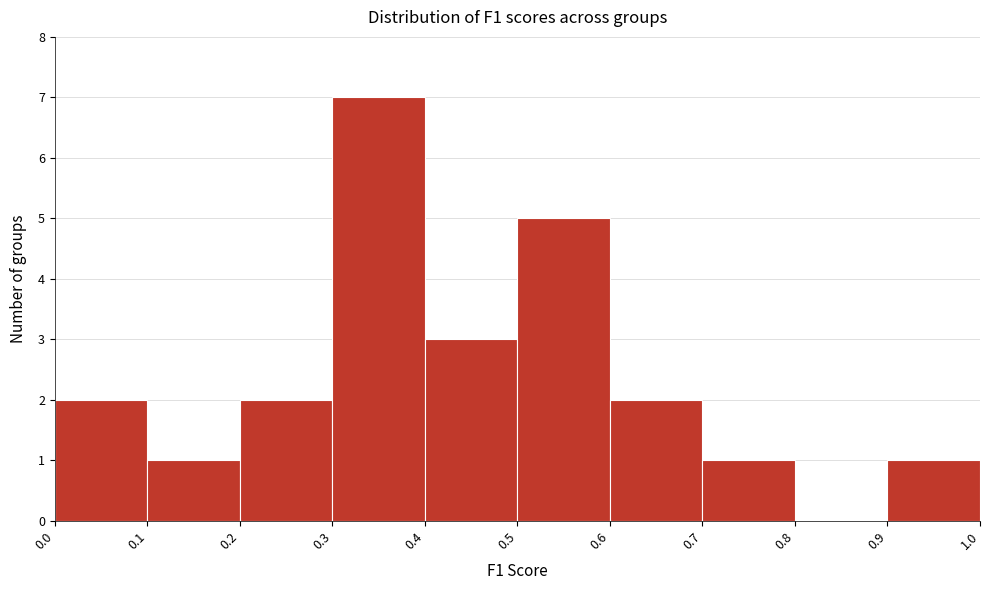

Which range on the x-axis has the tallest bar?

0.3 to 0.4